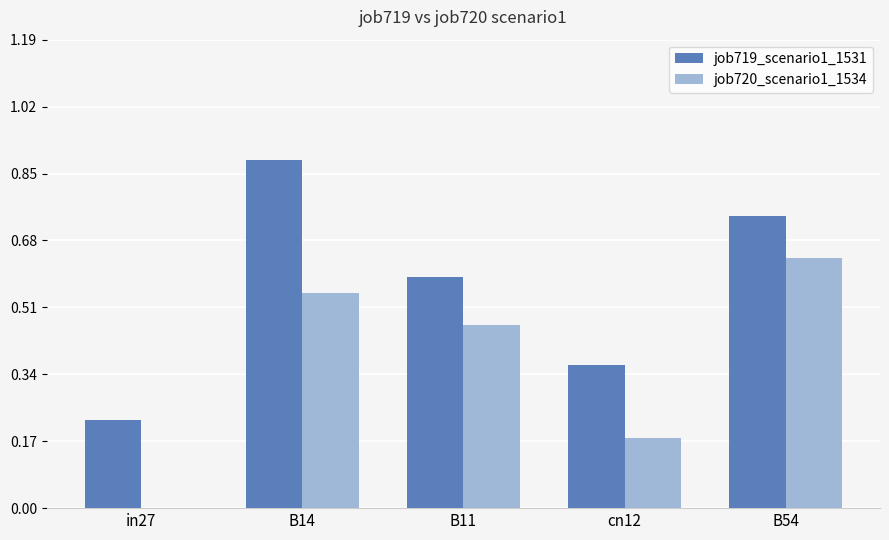

True or false: job719_scenario1_1531 has a value of 1.0 at B54.

False